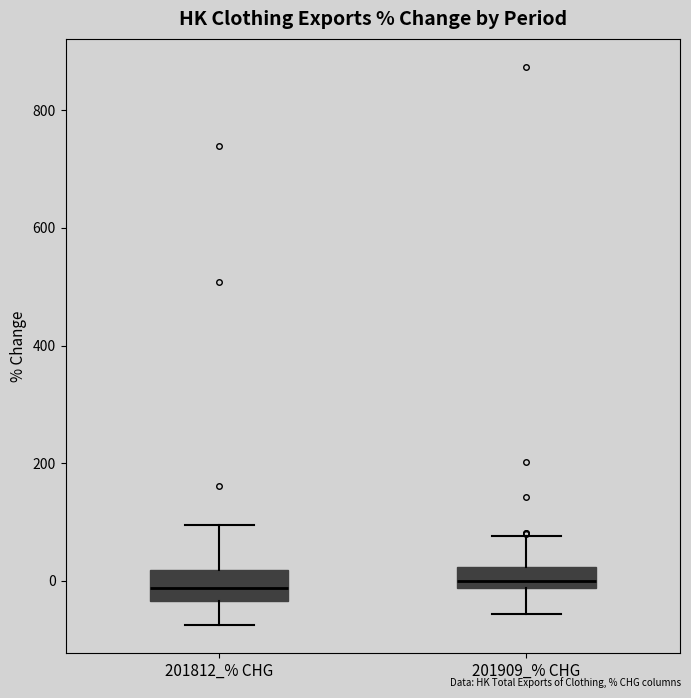

Reading left to right, read every box against the y-axis: the position of its median line, the range the box covers, and the ends of its whiskers. The values are not printed on the chart, so give them approximately, as read against the axis.

201812_% CHG: median -20, box -40 to 20, whiskers -80 to 100
201909_% CHG: median 0, box -20 to 20, whiskers -60 to 80